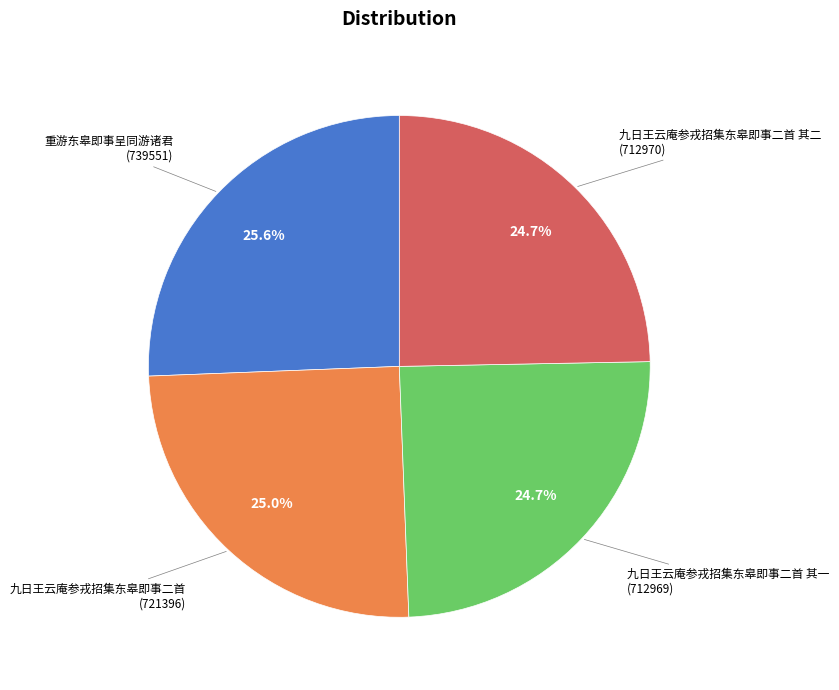

What percentage is the 重游东皋即事呈同游诸君 slice, to the nearest percent?

26%